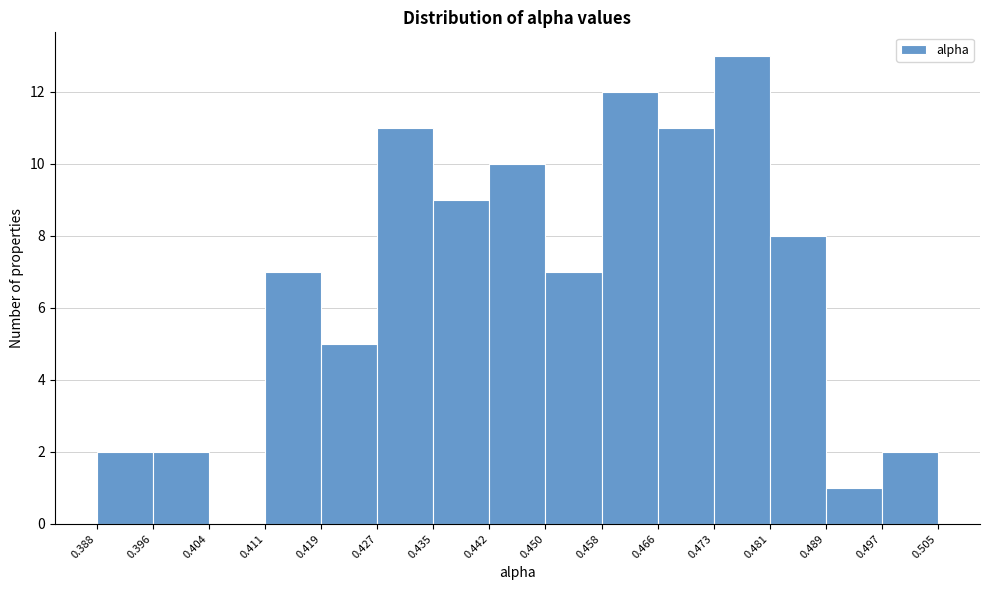

What is the height of the bar covering 0.458 to 0.466 on the x-axis? The values are not printed on the chart, so give them approximately, as read against the axis.

12